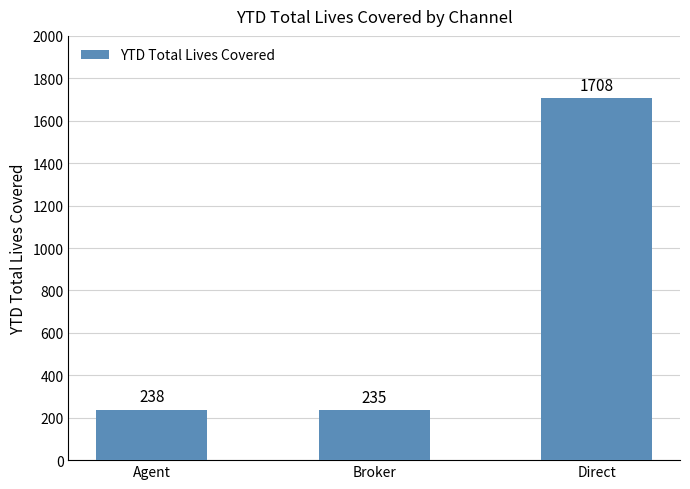

Reading left to right, transcribe all the data shown in this chart.

238	235	1708